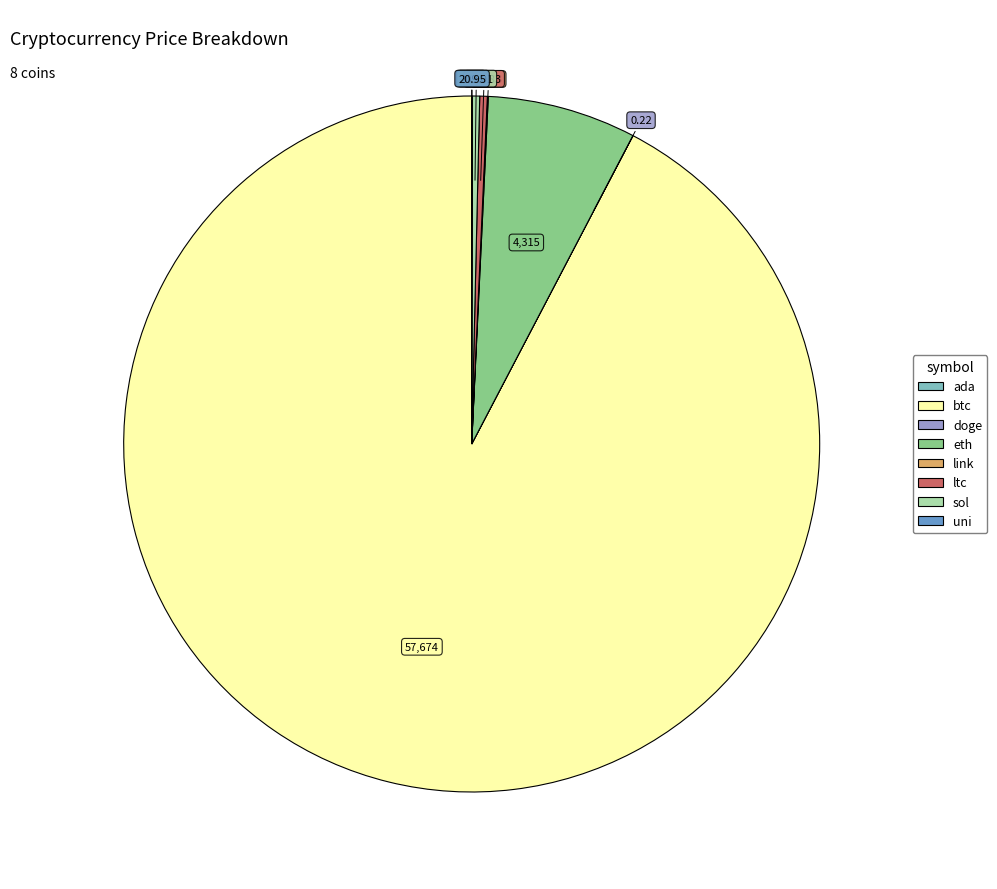

Which category accounts for the majority?

btc